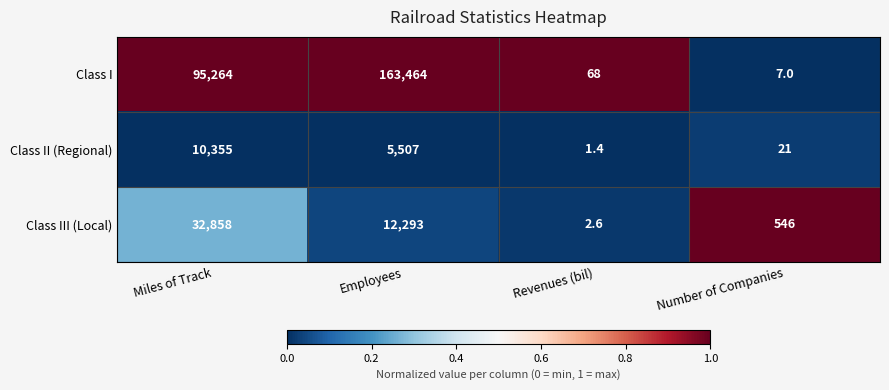

The Class I series shows 19729.9 at Miles of Track. True or false?

False